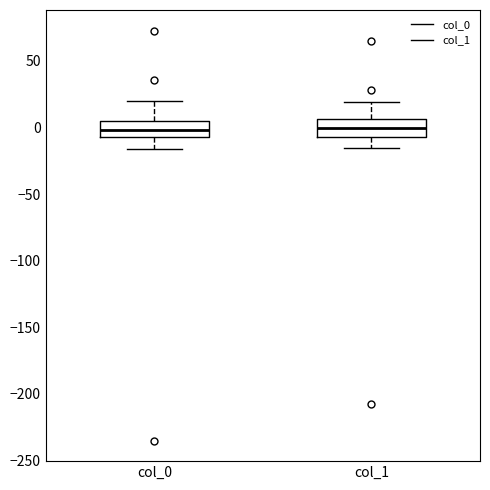

Where does the median line of the box for col_1 sit on the y-axis? The values are not printed on the chart, so give them approximately, as read against the axis.

0